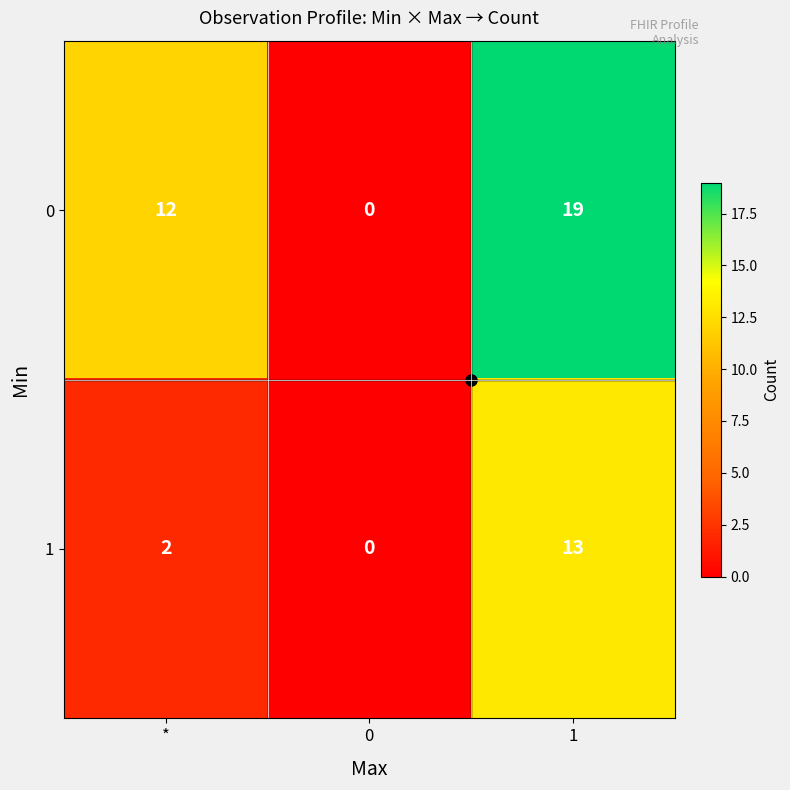

What is the sum of all 0 values?

31